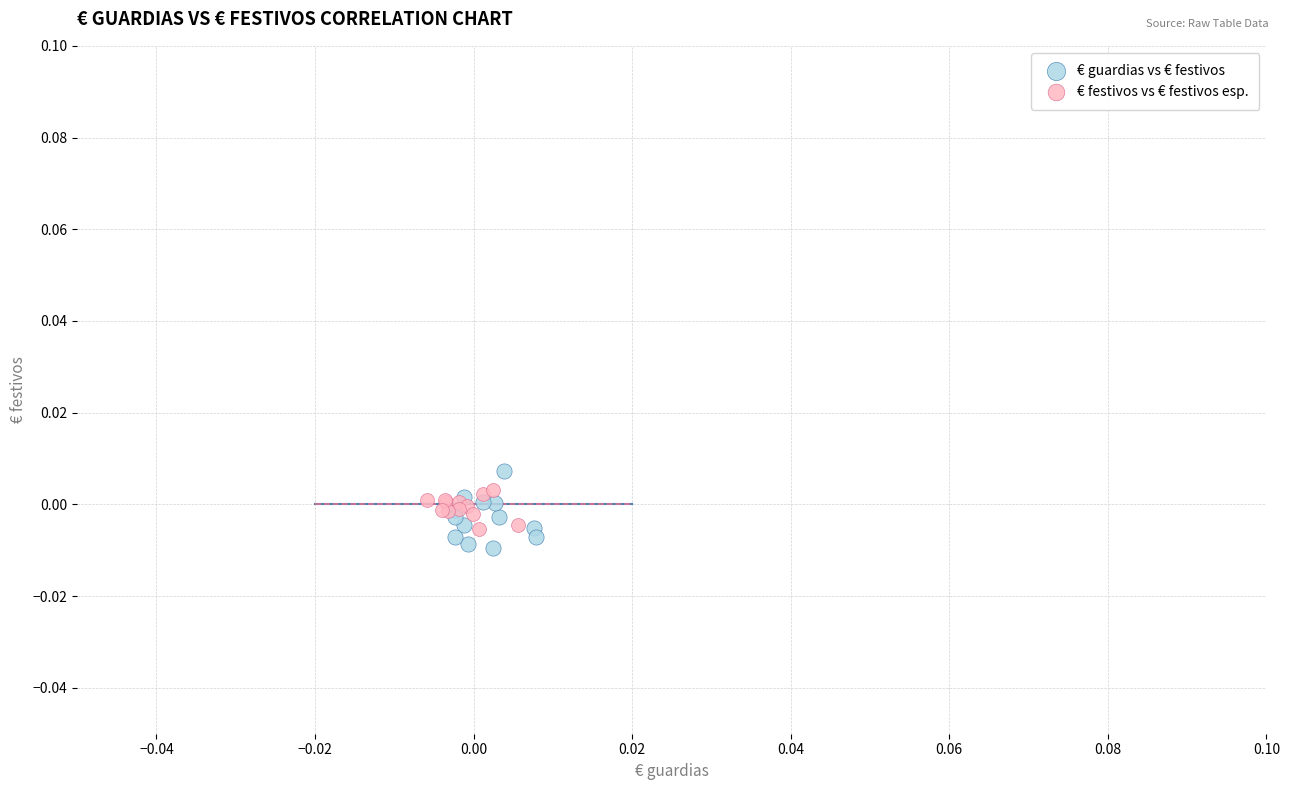

Which series reaches the minimum Y coordinate?

€ guardias vs € festivos